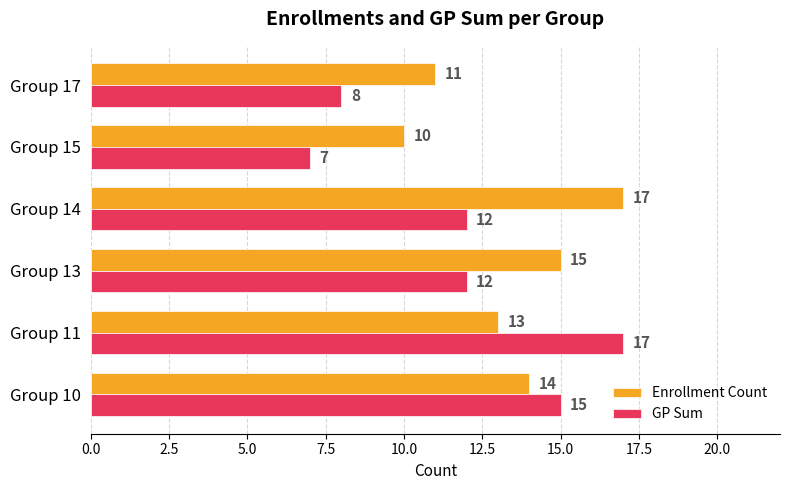

Between Group 10 and Group 13, which series saw the biggest shift?

GP Sum